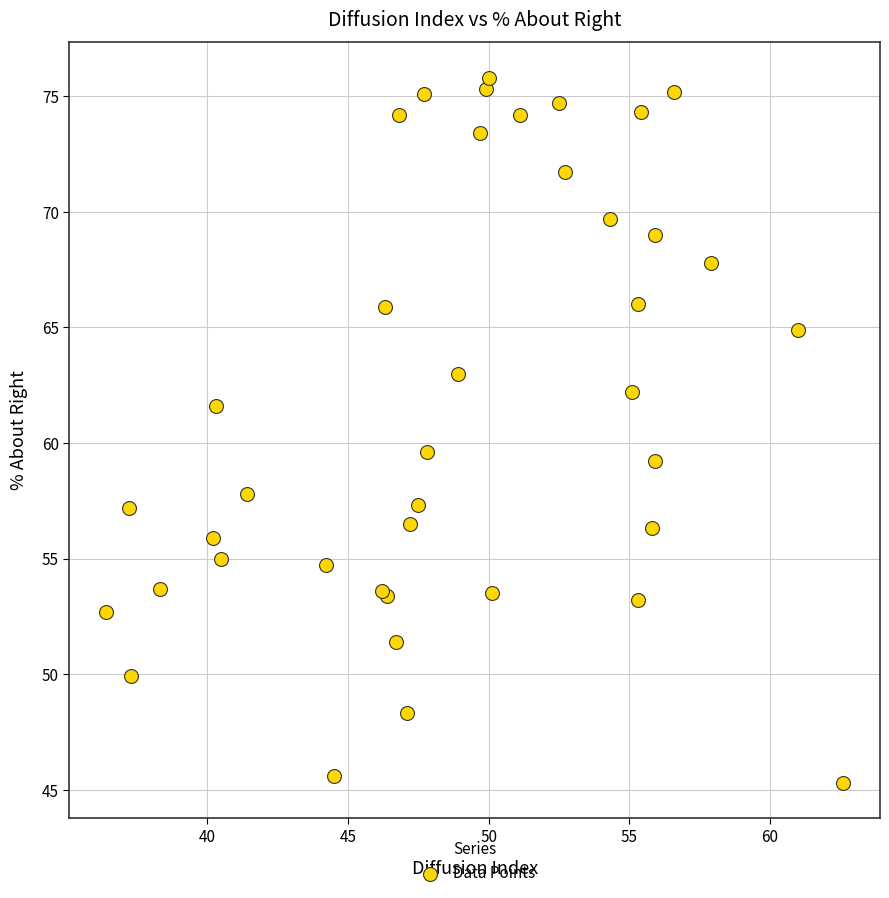

What Y value in the scatter plot is closest to 60?

59.6